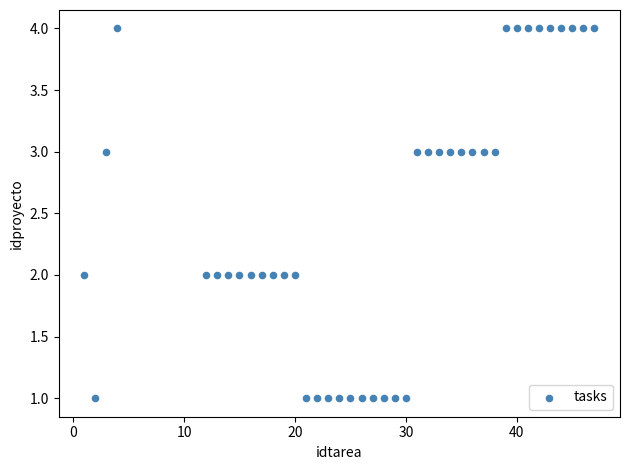

What is the range of Y values (max minus min)?

3